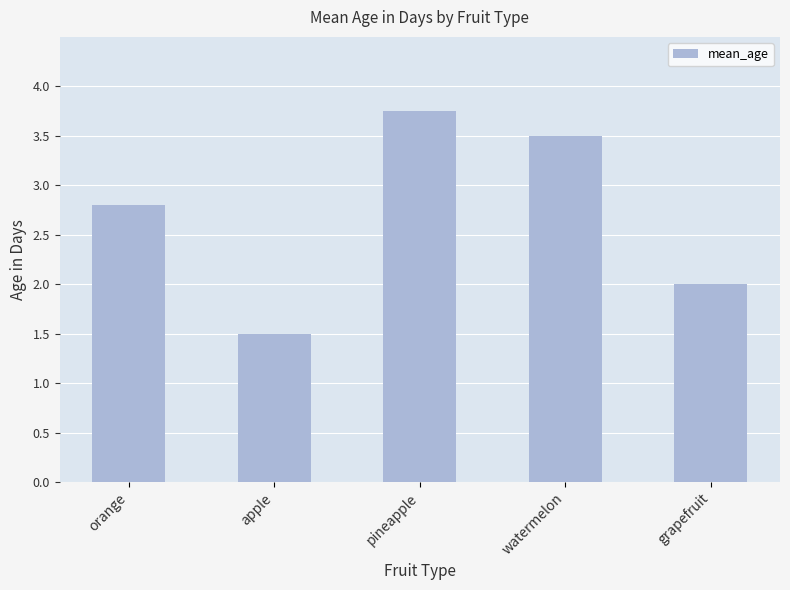

At which label does the data first exceed 2?

orange